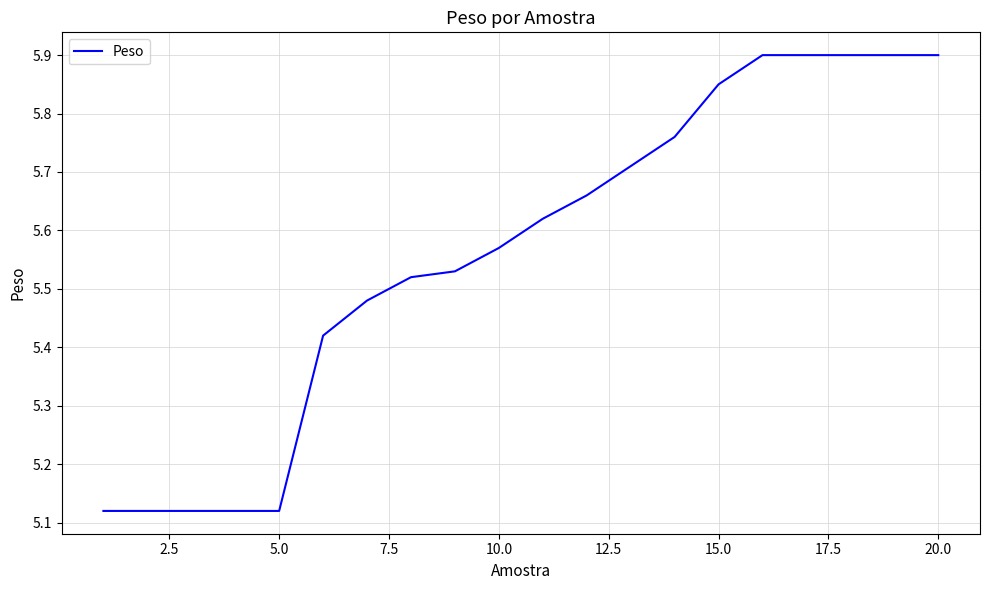

What is the difference between the maximum and minimum values?

0.8